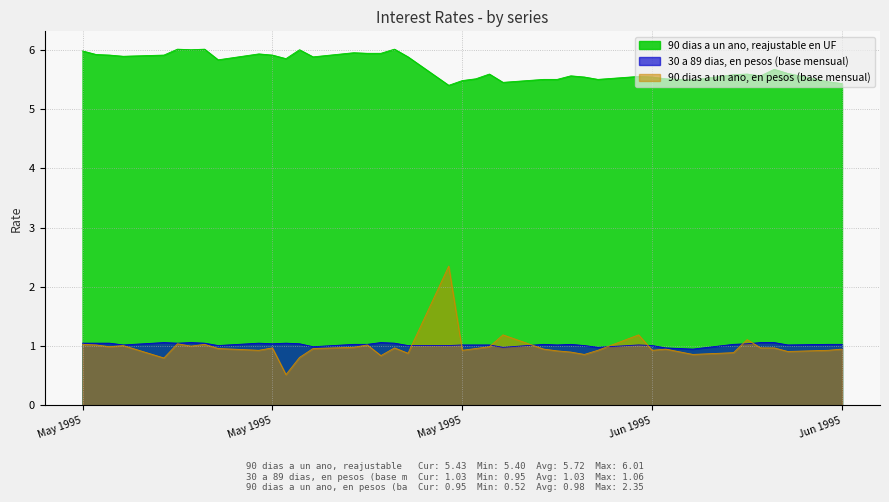

True or false: 90 dias a un ano, reajustable en UF and 30 a 89 dias, en pesos (base mensual) intersect in this chart.

False